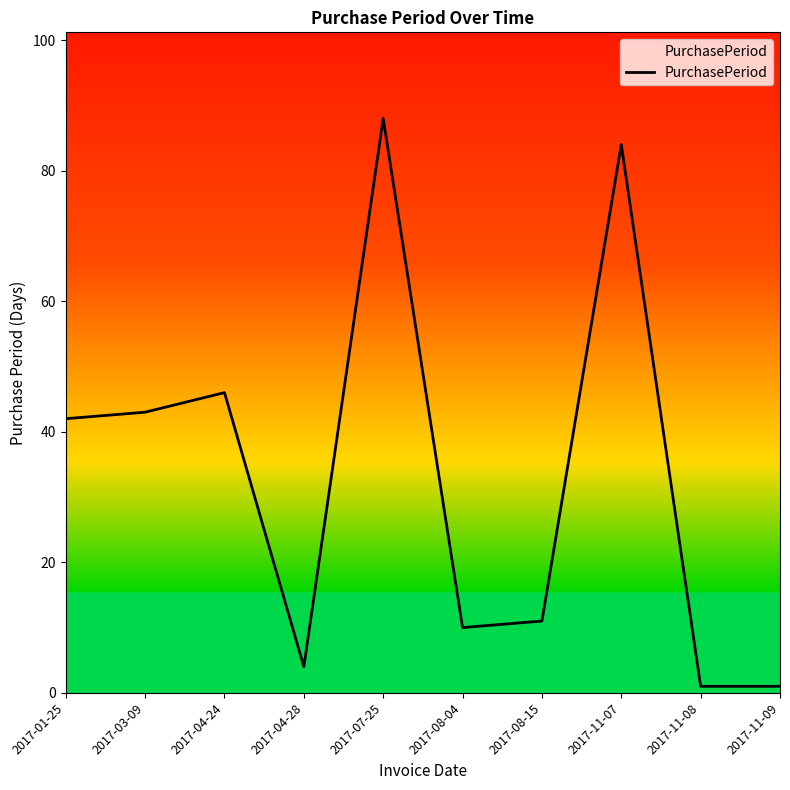

Where is the data nearest to the value 44?

2017-03-09